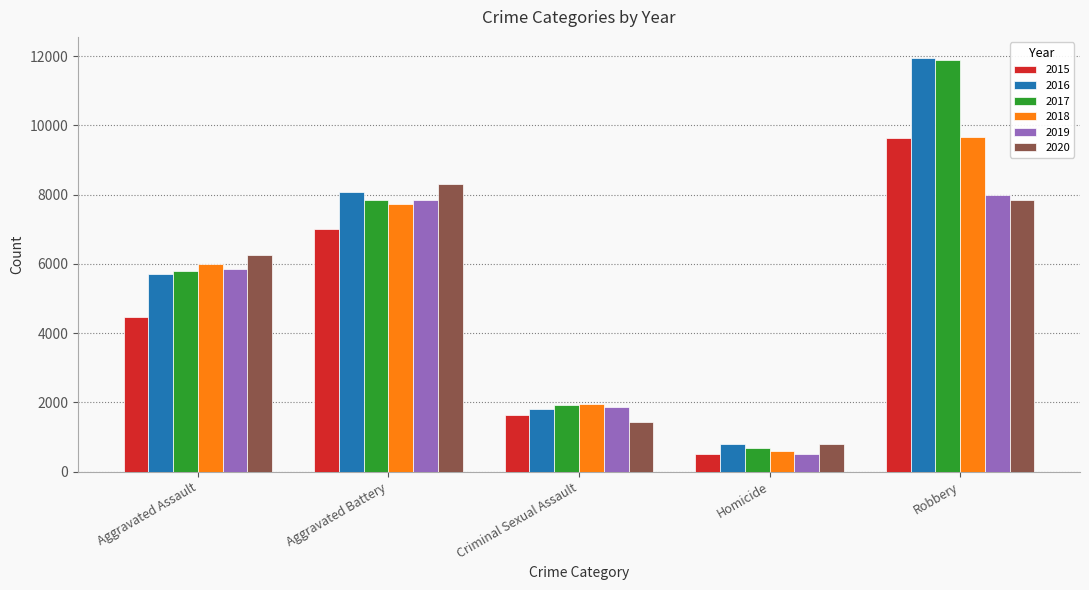

List the labels in order of 2015 value, largest first.

Robbery, Aggravated Battery, Aggravated Assault, Criminal Sexual Assault, Homicide